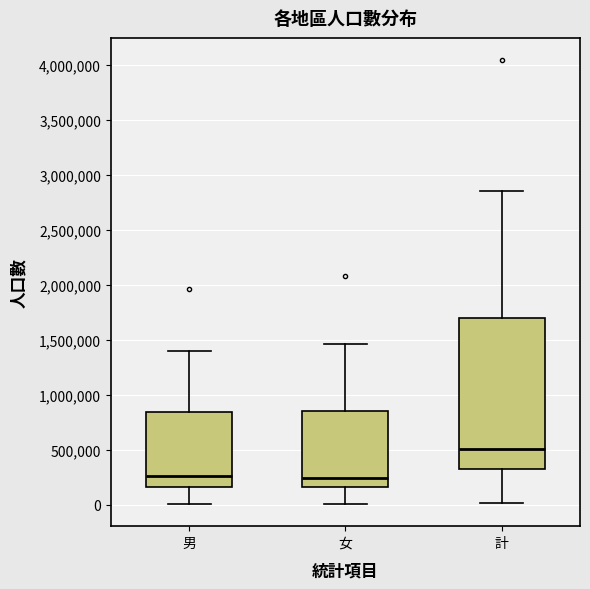

Reading left to right, transcribe this box plot: for each box, give where its median line is, the range the box spans, and where its two whiskers end, as read against the y-axis. The values are not printed on the chart, so give them approximately, as read against the axis.

男: median 250000, box 150000 to 850000, whiskers 0 to 1400000
女: median 250000, box 150000 to 850000, whiskers 0 to 1450000
計: median 500000, box 350000 to 1700000, whiskers 0 to 2850000